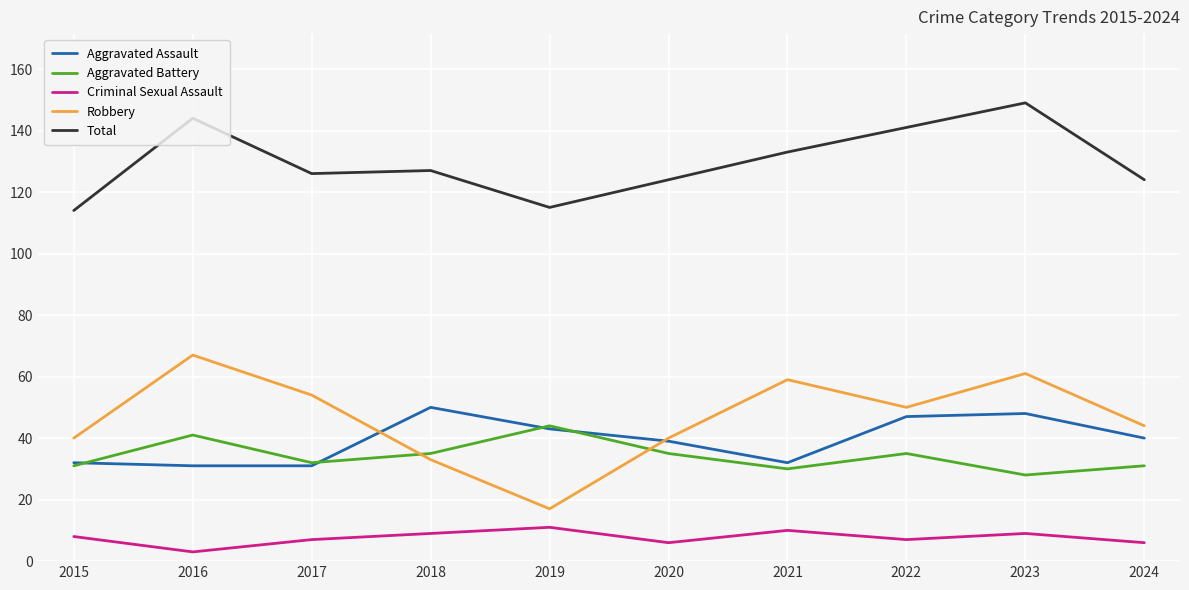

Which series has the widest spread of values?

Robbery